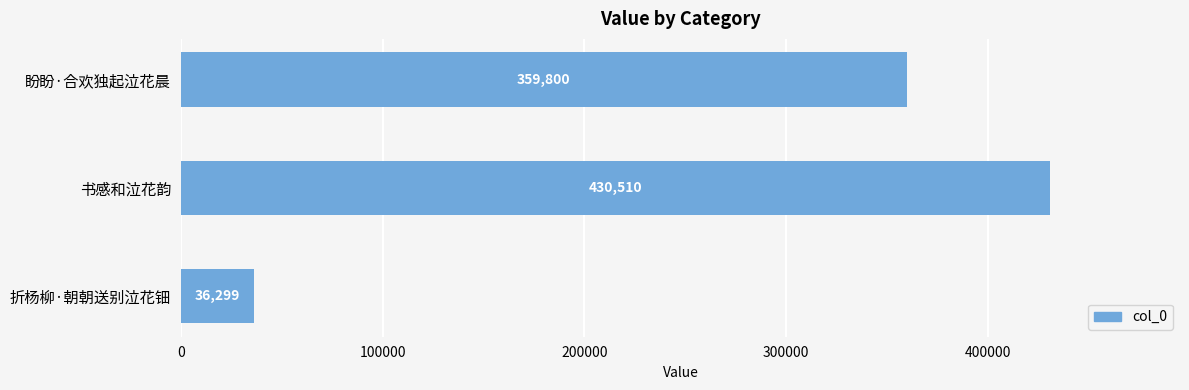

What is the smallest value displayed?

36299